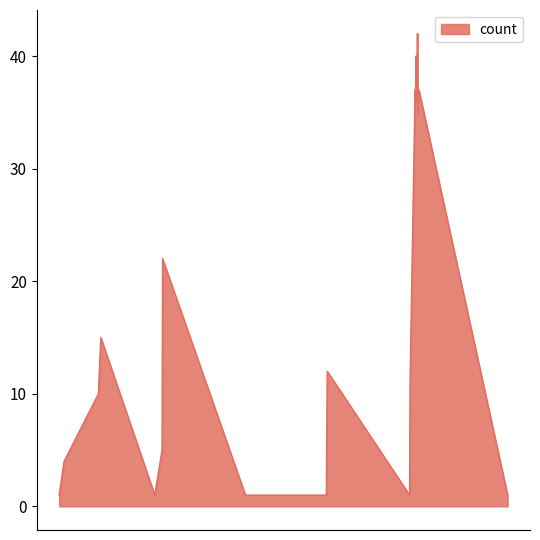

What is the greatest value displayed?

42